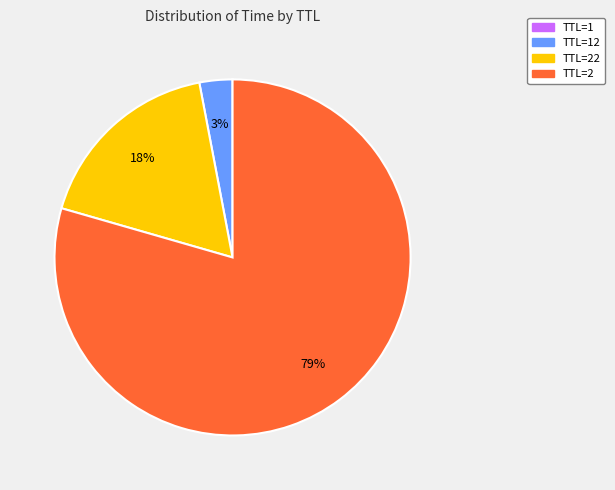

To the nearest percent, what is the difference between the largest and smallest slice percentages?

79%